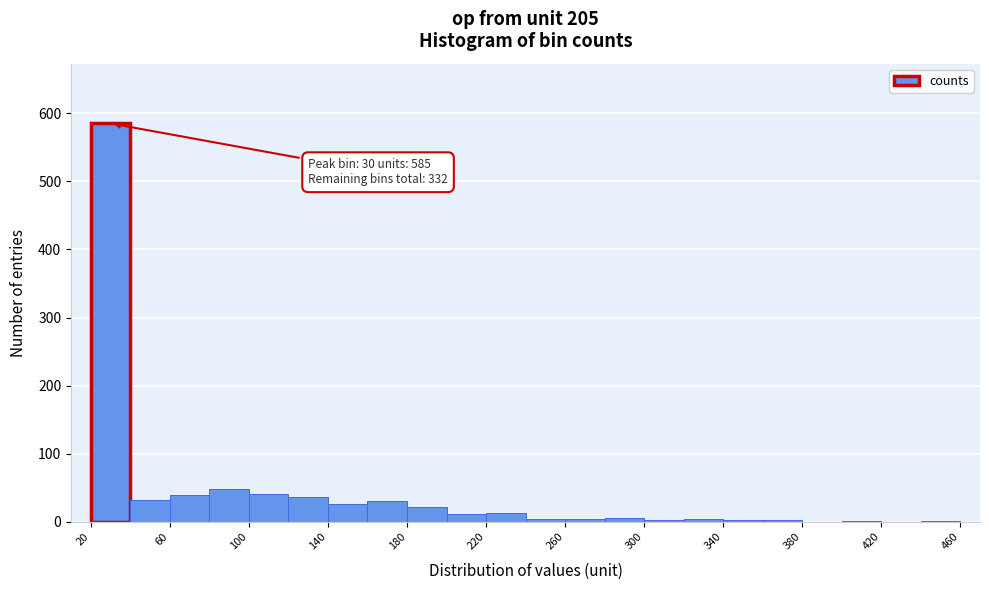

Over which range of the x-axis is the bar tallest?

20 to 40